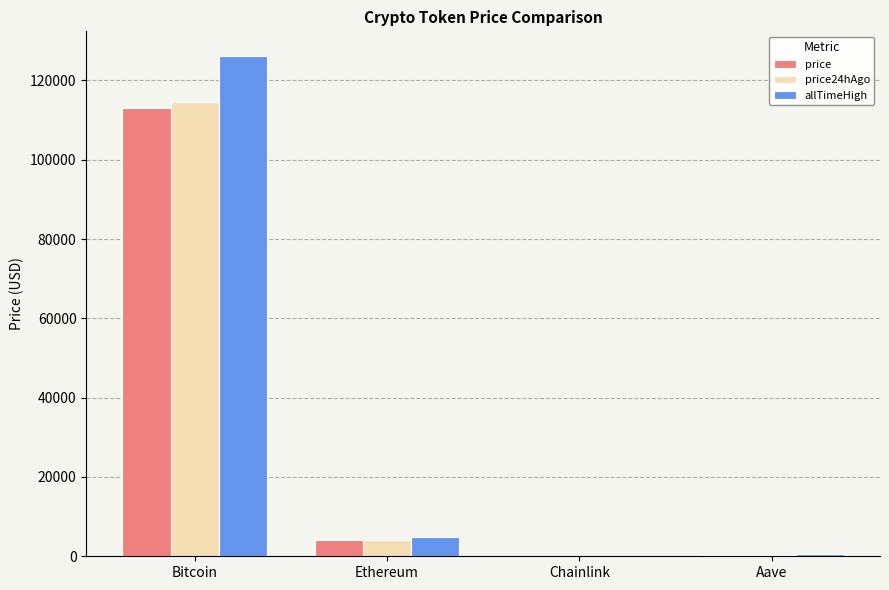

Which series has the widest spread of values?

allTimeHigh